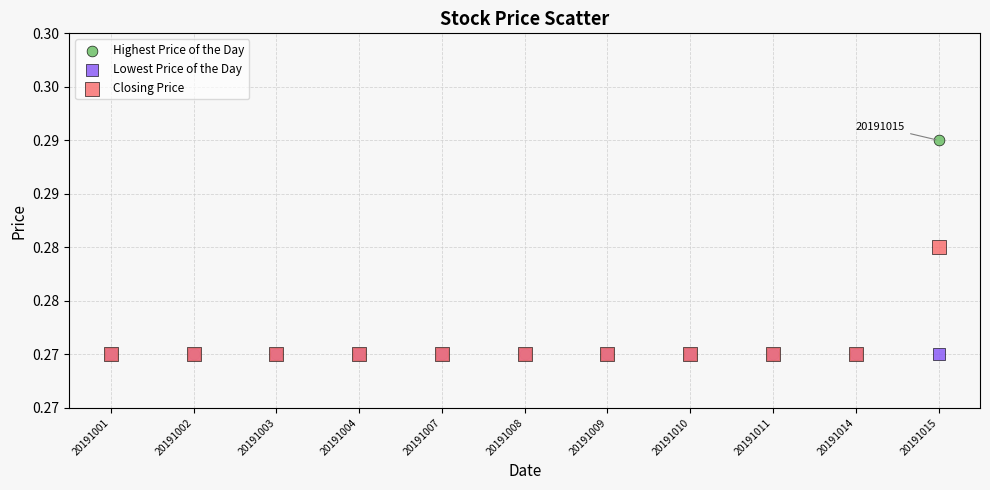

What are all the series names shown in the legend?

Highest Price of the Day, Lowest Price of the Day, Closing Price